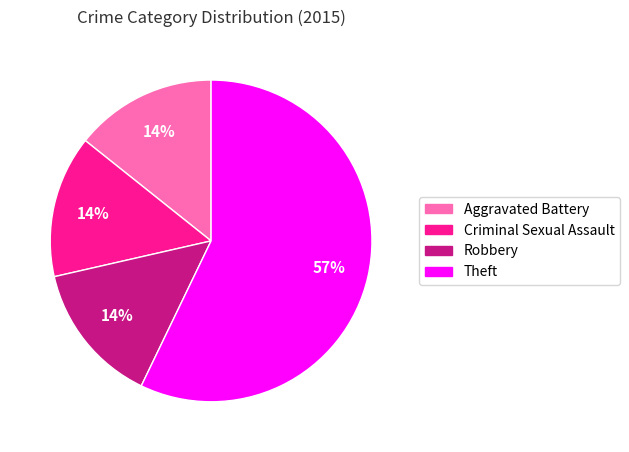

To the nearest percent, what is the average slice percentage?

25%